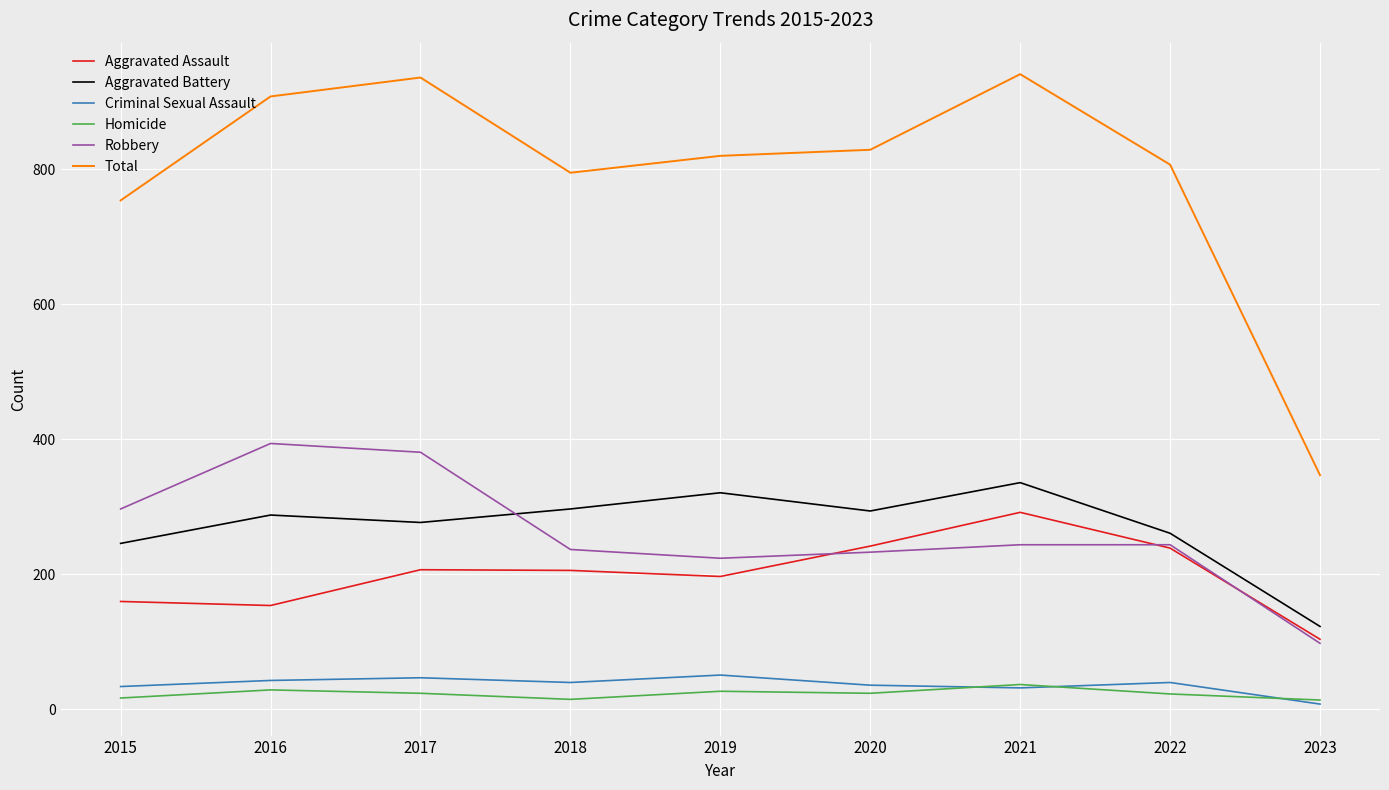

True or false: Robbery and Homicide cross at least once.

False